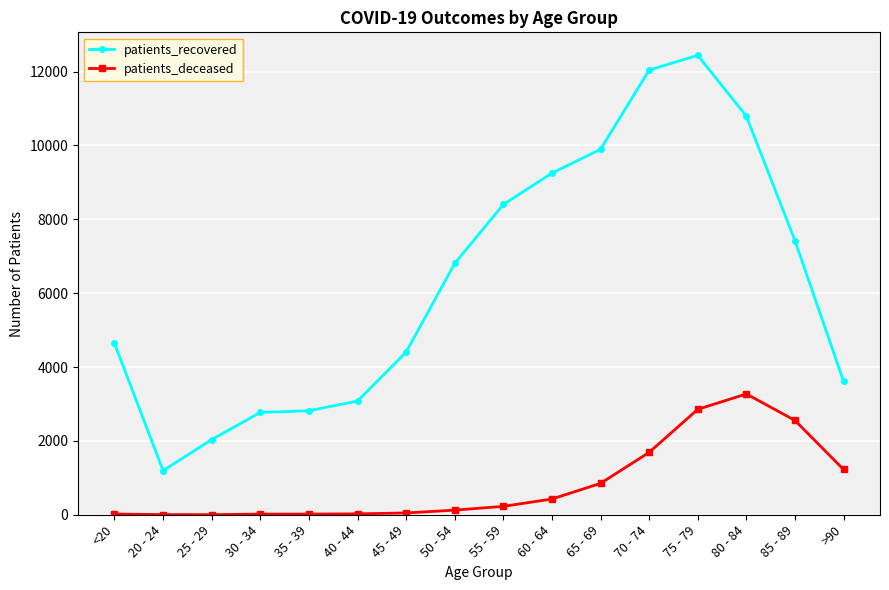

True or false: patients_recovered has a value of 674 at 40 - 44.

False